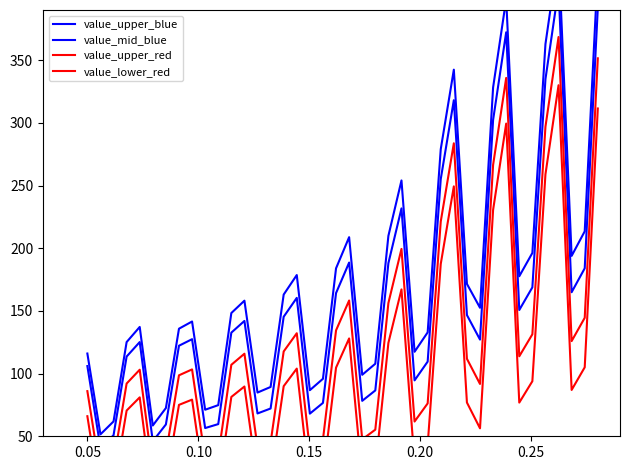

What is the maximum value for value_upper_blue?

435.4